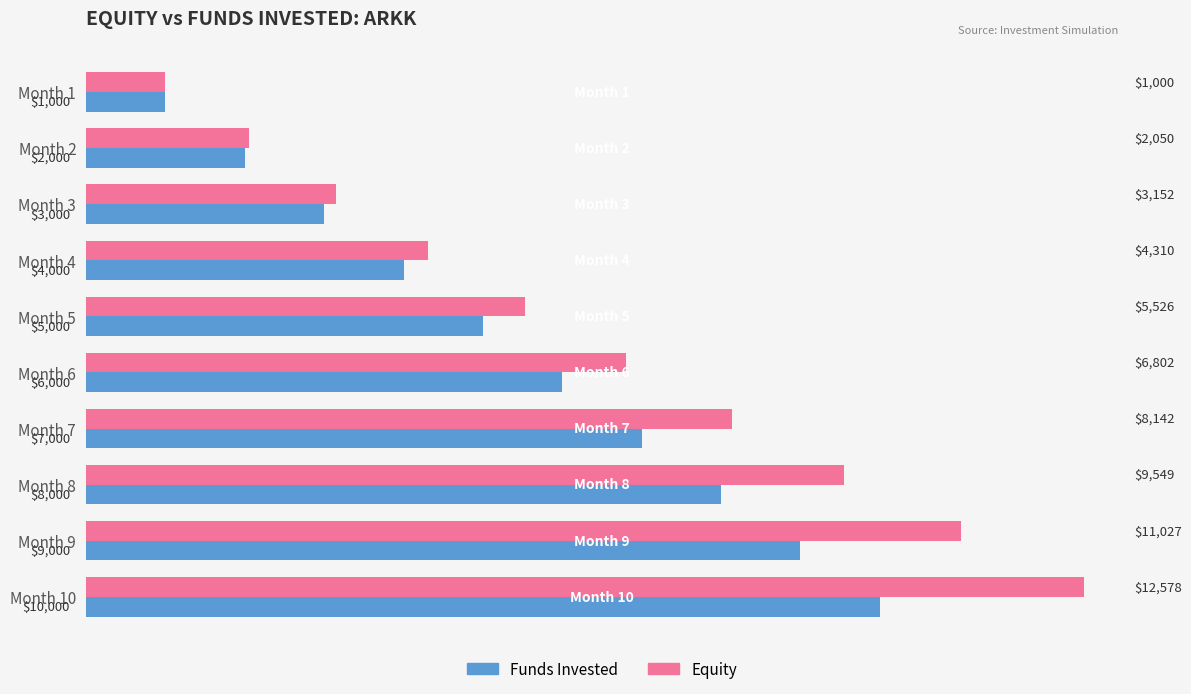

The value of Funds Invested at Month 3 is 3953.4. True or false?

False